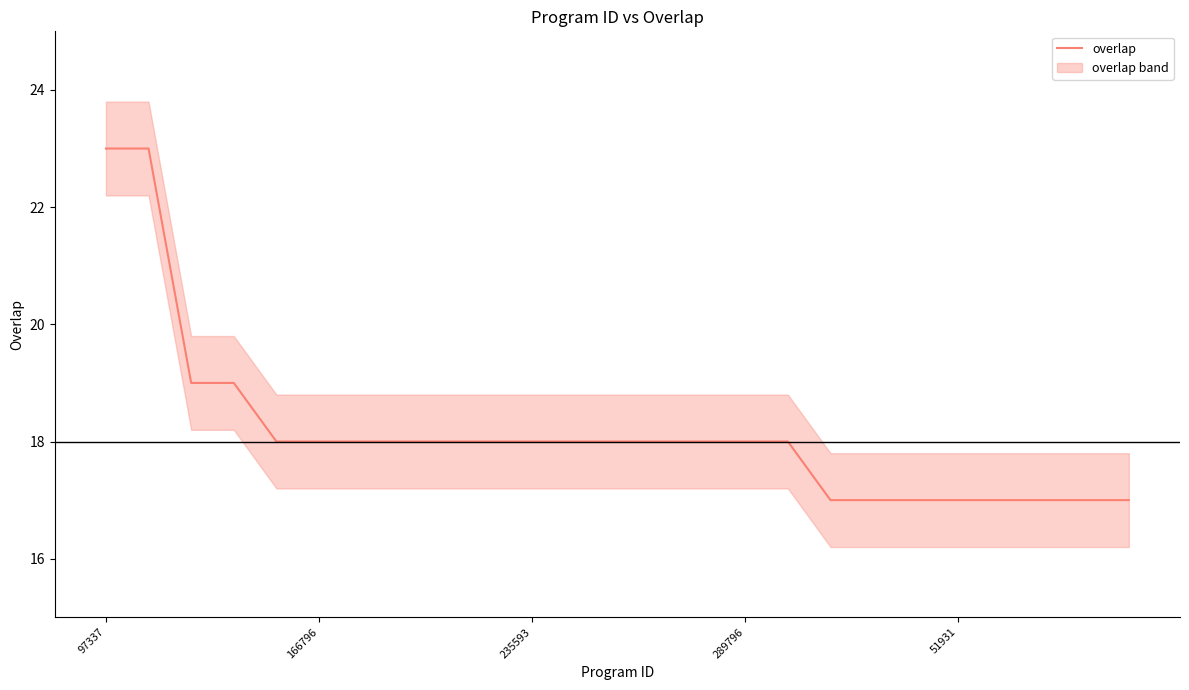

Count the number of data series in this chart.

1